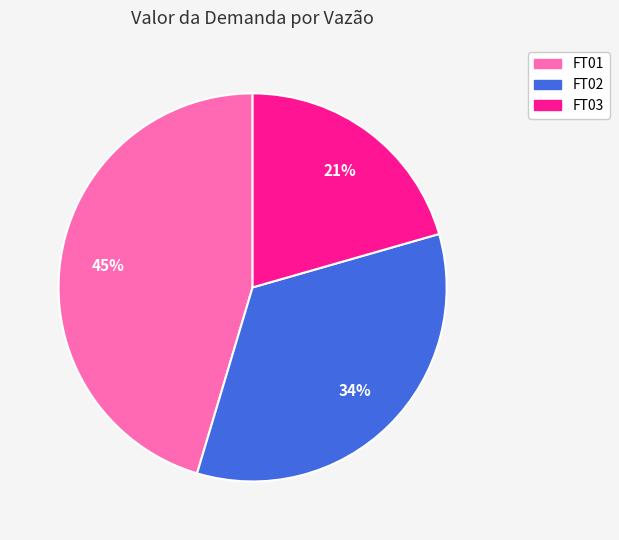

Is there any slice that represents more than half of the pie?

No